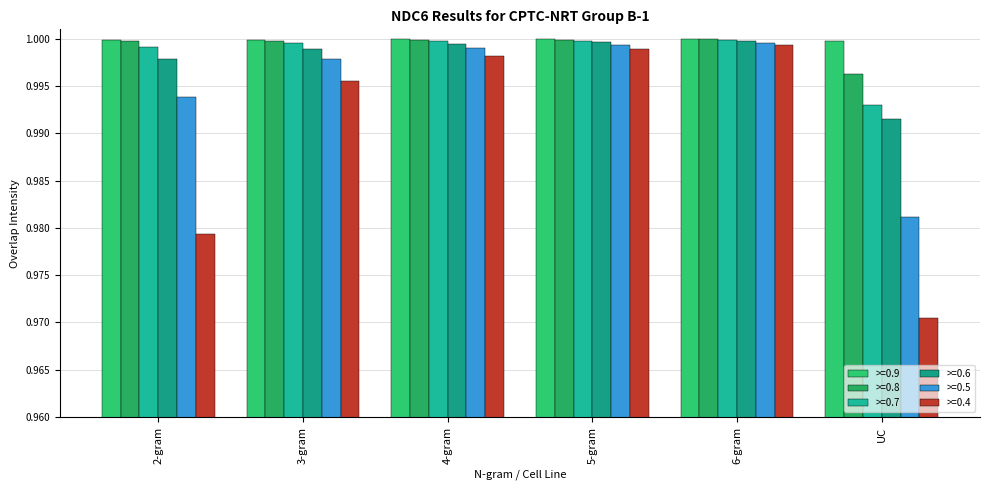

At how many categories does at least one series exceed 0?

6